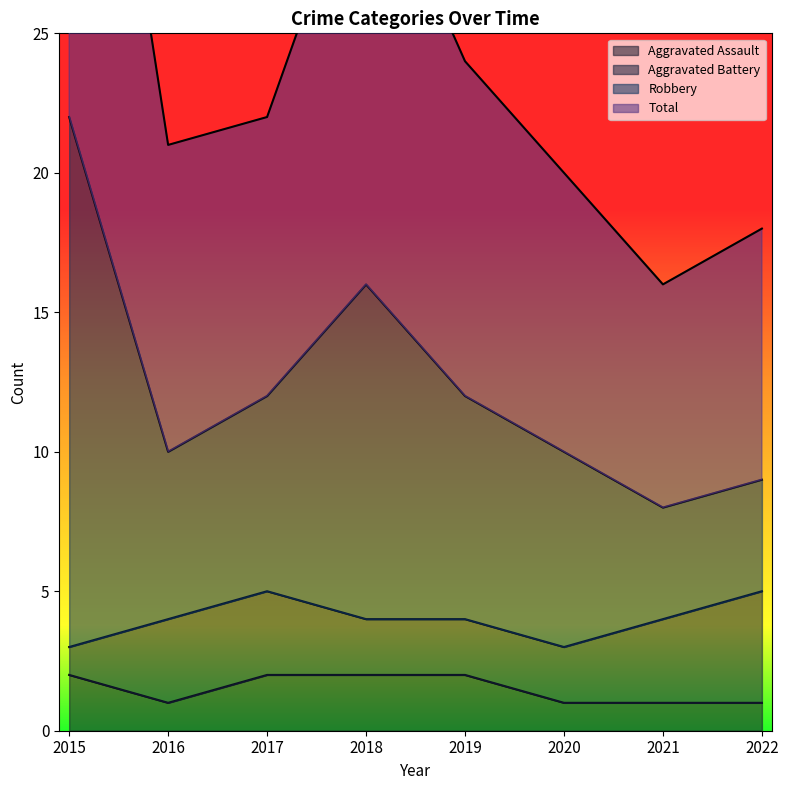

True or false: Total and Aggravated Assault cross at least once.

False